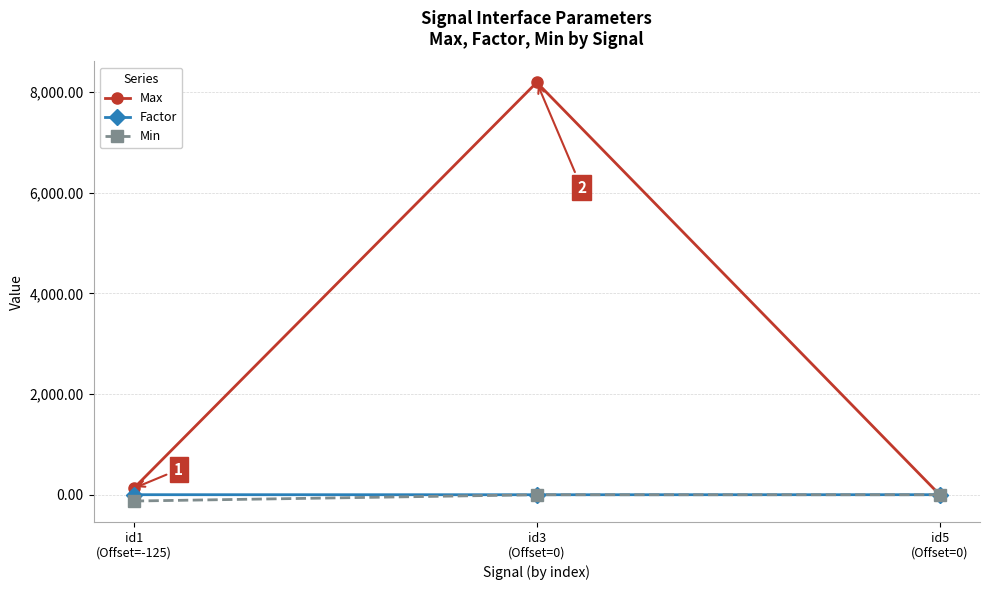

What is the difference between the Factor values at id3
(Offset=0) and id1
(Offset=-125)?

0.9